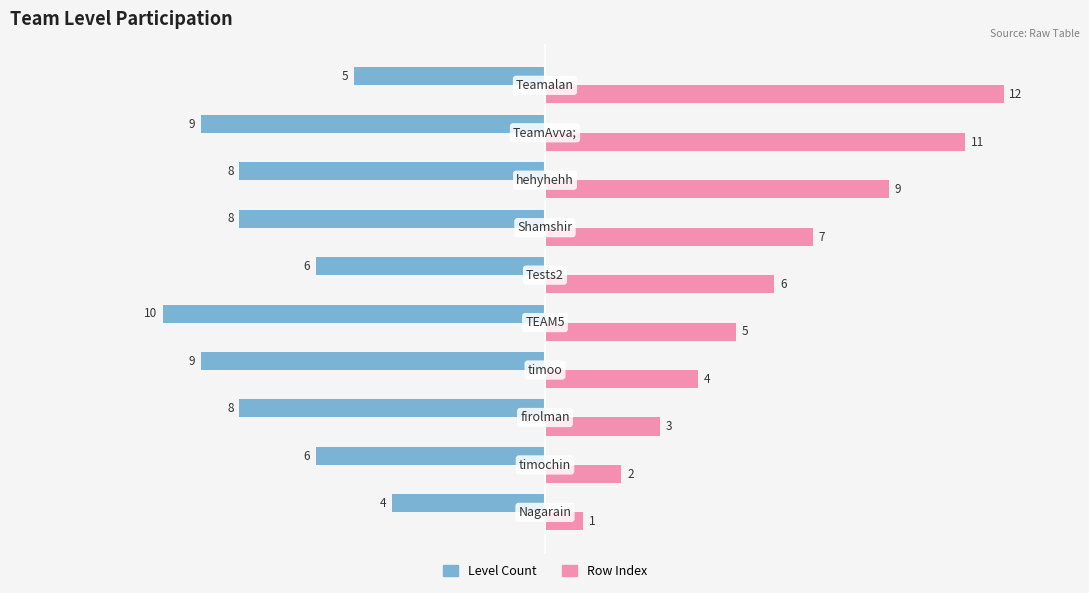

List the series in order of their overall mean, lowest first.

Level Count, Row Index